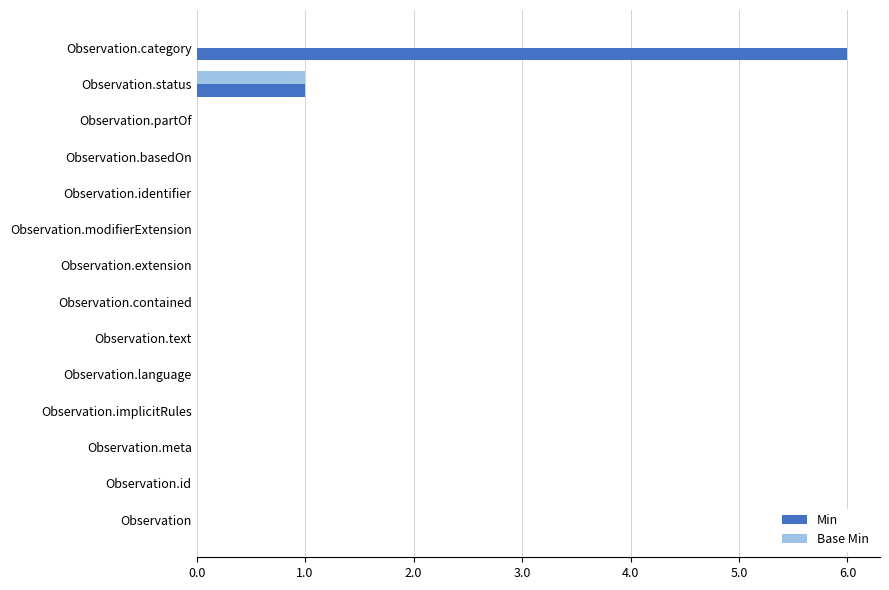

What is the sum of all Min values?

7